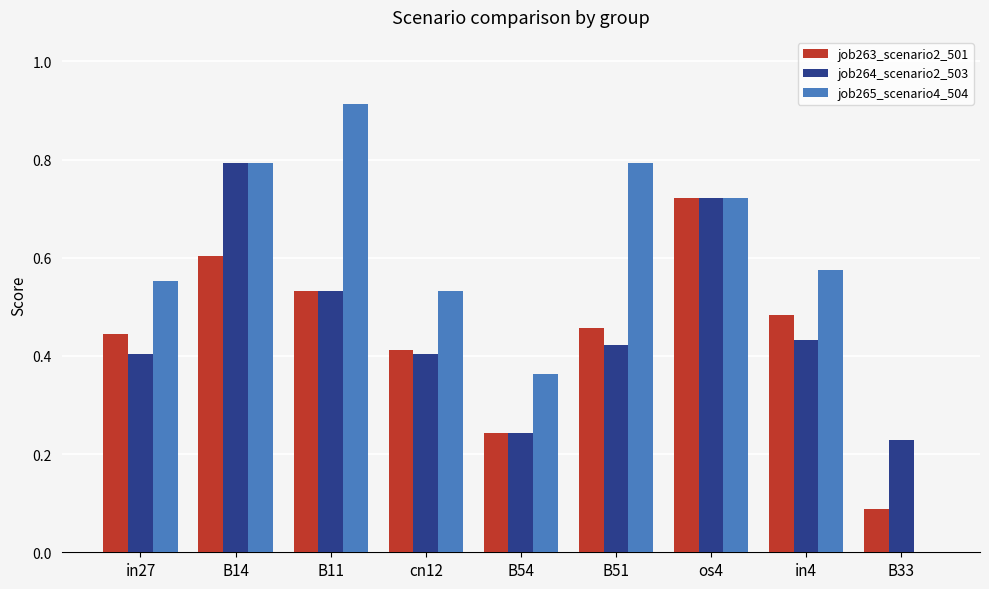

Is the value of job265_scenario4_504 at os4 greater than the value of job264_scenario2_503 at in27?

Yes